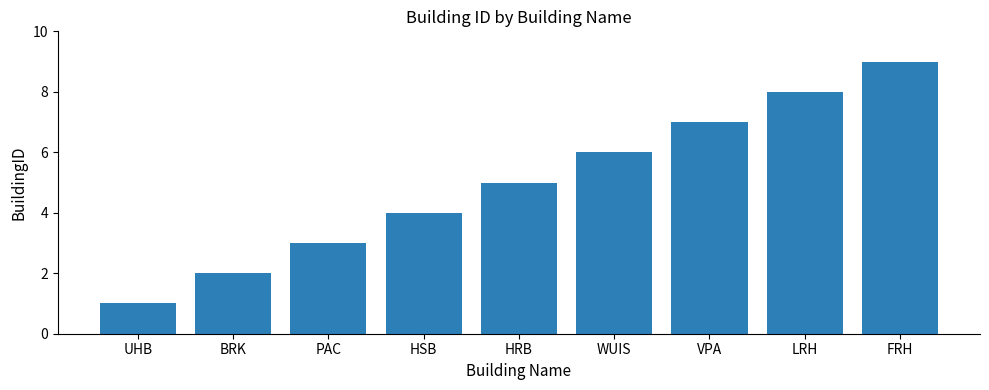

What is the difference between the values at HRB and BRK?

3